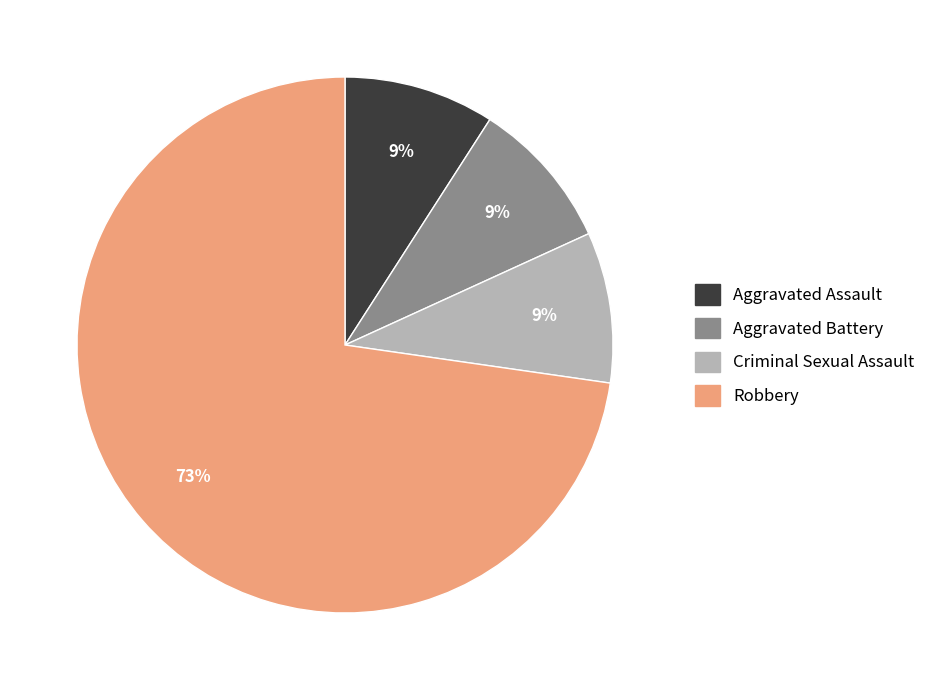

To the nearest percent, what is the difference between the largest and smallest slice percentages?

64%